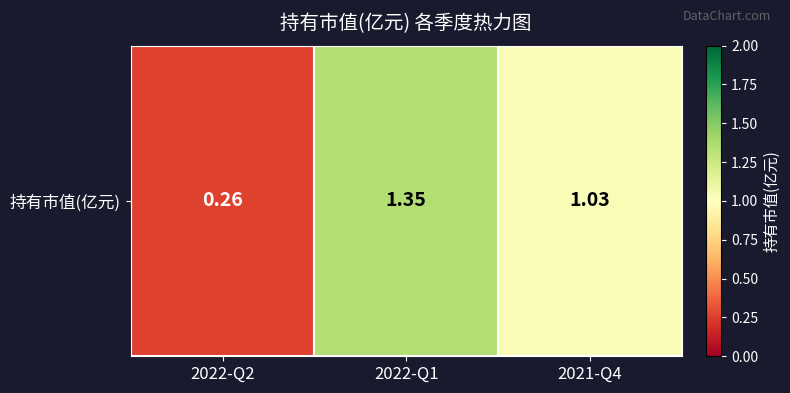

Where does the data first go above 1?

2022-Q1